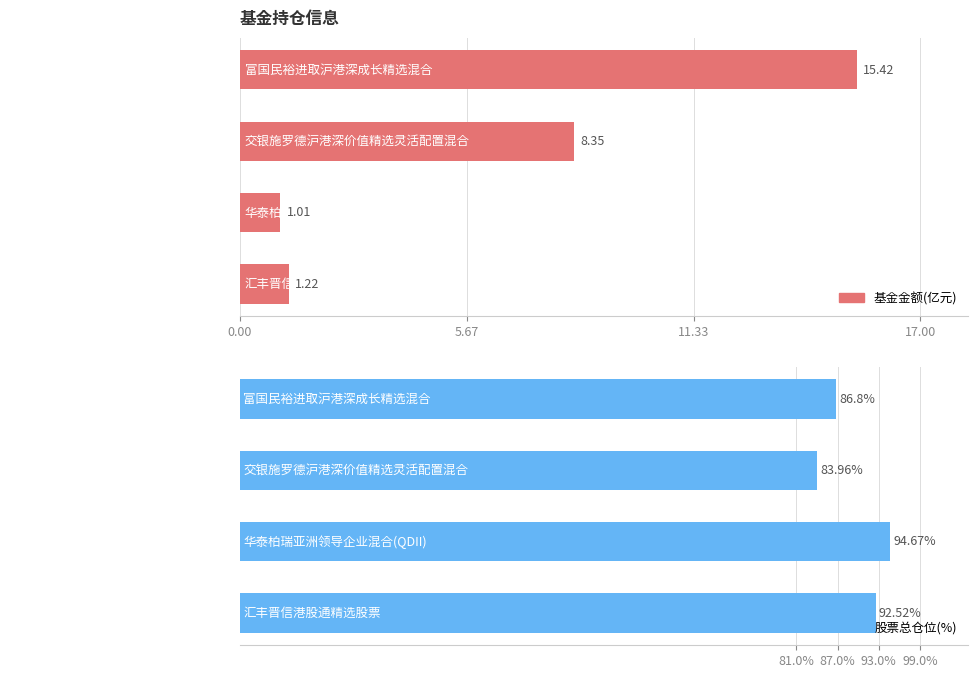

What is the value of the 股票总仓位 bar at the 4th from the left?

92.5